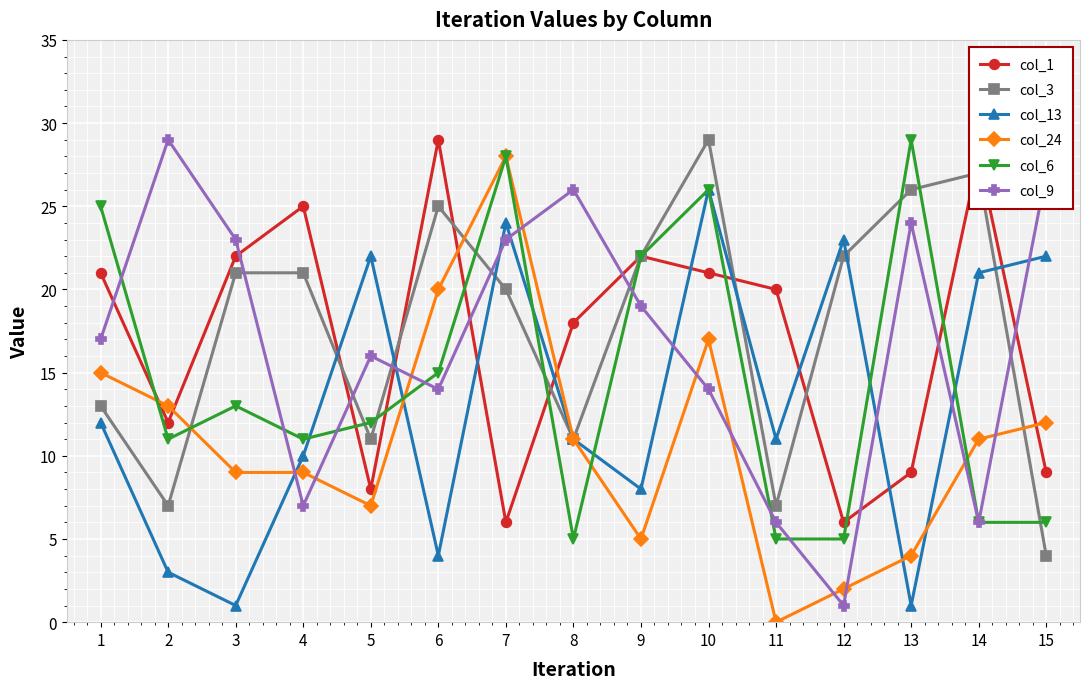

Between which two adjacent categories do col_9 and col_1 first intersect?

1 and 2